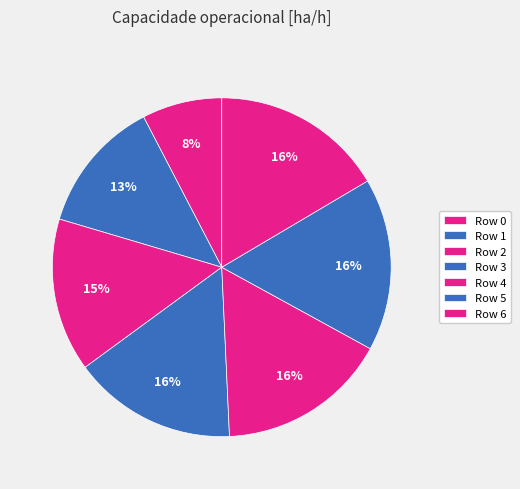

How many segments does this pie chart have?

7